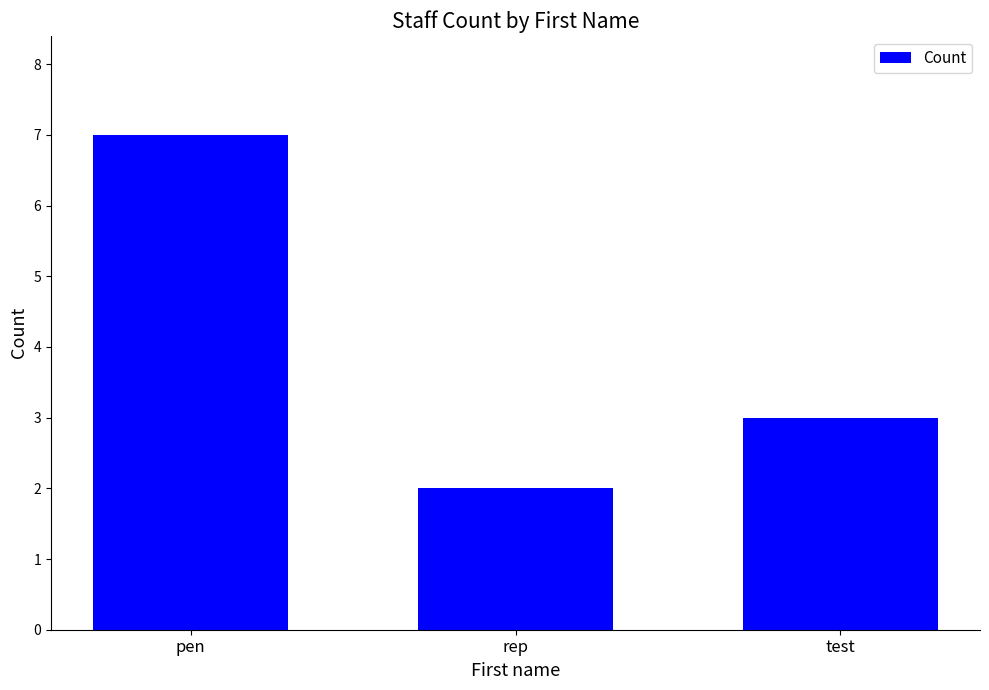

Does the chart contain any negative values?

No